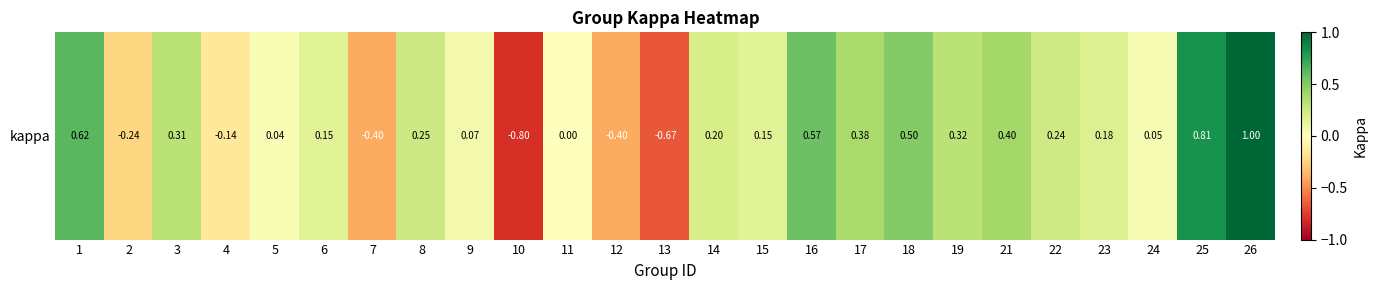

Reading right to left, list all the values displayed in this chart.

26=1.0	25=0.8	24=0.0	23=0.2	22=0.2	21=0.4	19=0.3	18=0.5	17=0.4	16=0.6	15=0.2	14=0.2	13=-0.7	12=-0.4	11=0.0	10=-0.8	9=0.1	8=0.2	7=-0.4	6=0.2	5=0.0	4=-0.1	3=0.3	2=-0.2	1=0.6